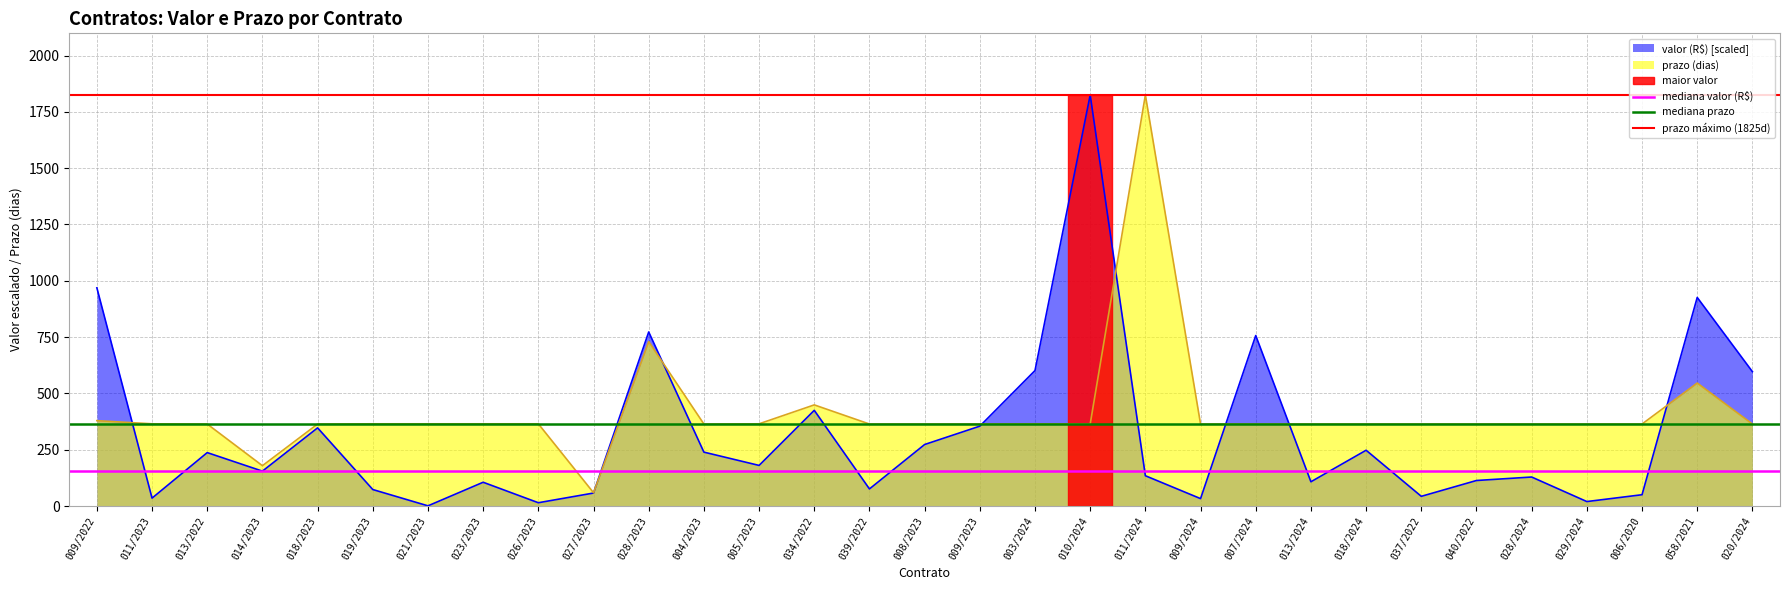

Which category has the highest value in the valor (R$) [scaled] series?

010/2024